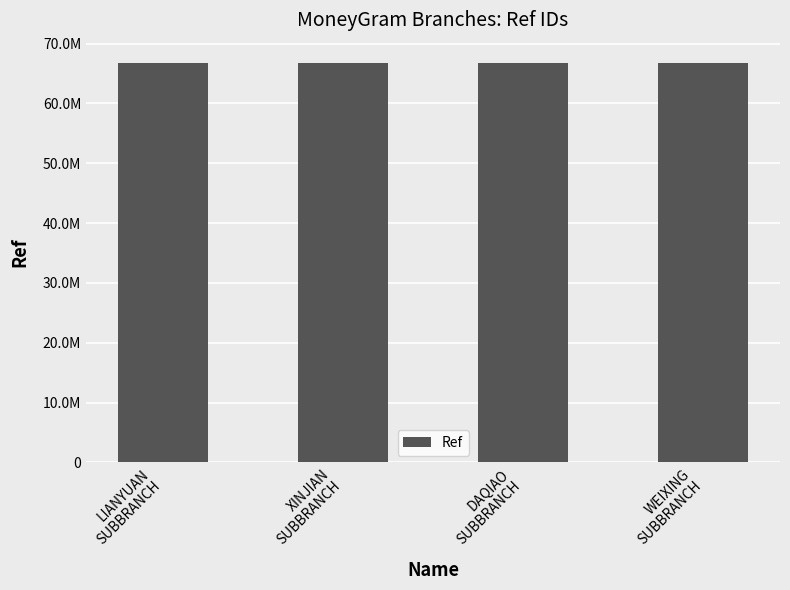

Between XINJIAN
SUBBRANCH and WEIXING
SUBBRANCH, which is larger?

WEIXING
SUBBRANCH